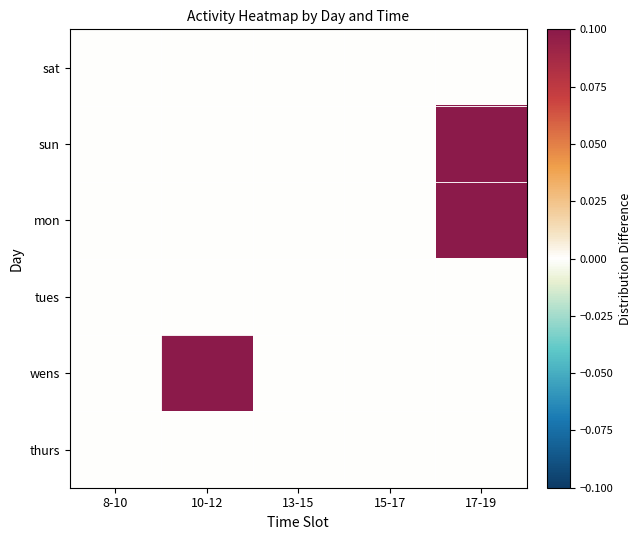

Which series has the widest spread of values?

sun